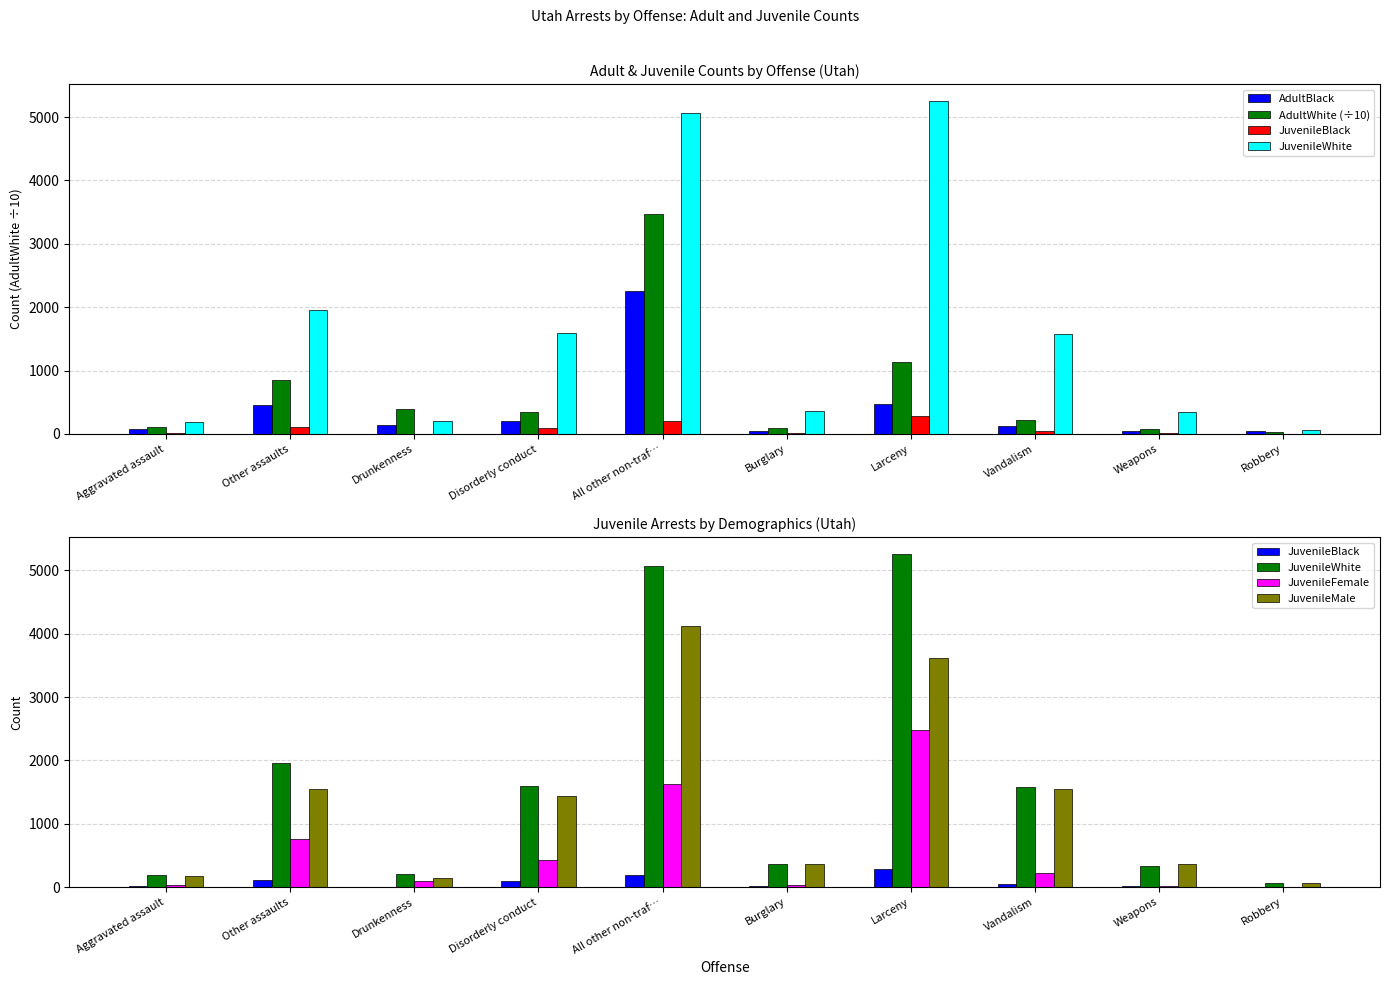

Which has a higher value, Weapons or Drunkenness?

Drunkenness